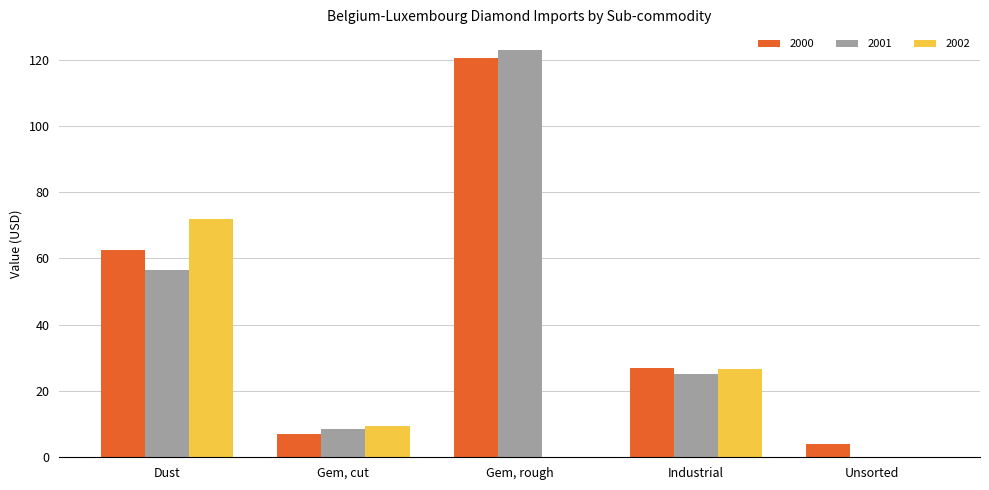

Are the bars grouped side by side (vs. stacked)?

Yes